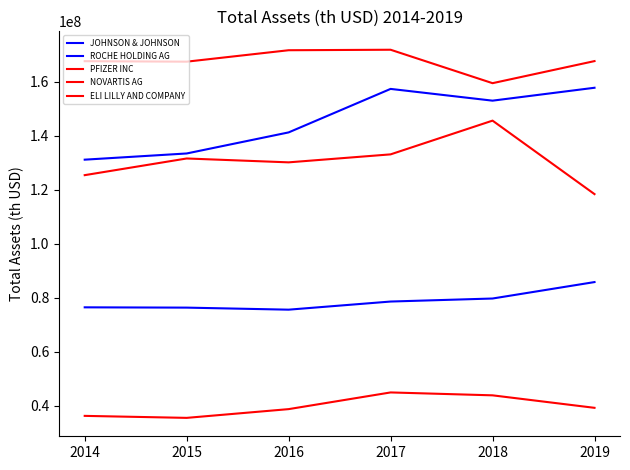

What is the sum of the ROCHE HOLDING AG values at 2016 and 2017?

154227113.4